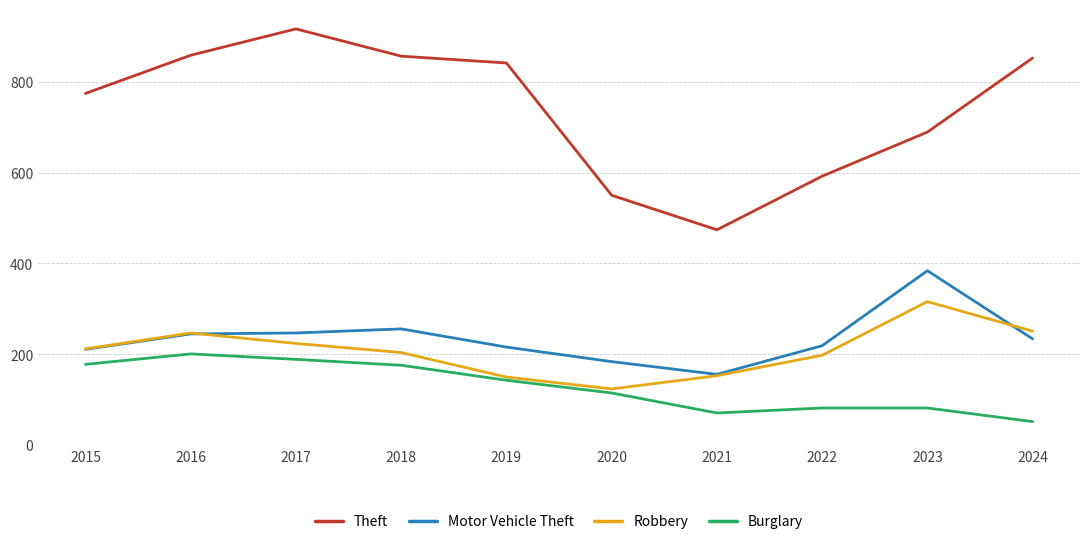

Read the Theft value at 2017.

916